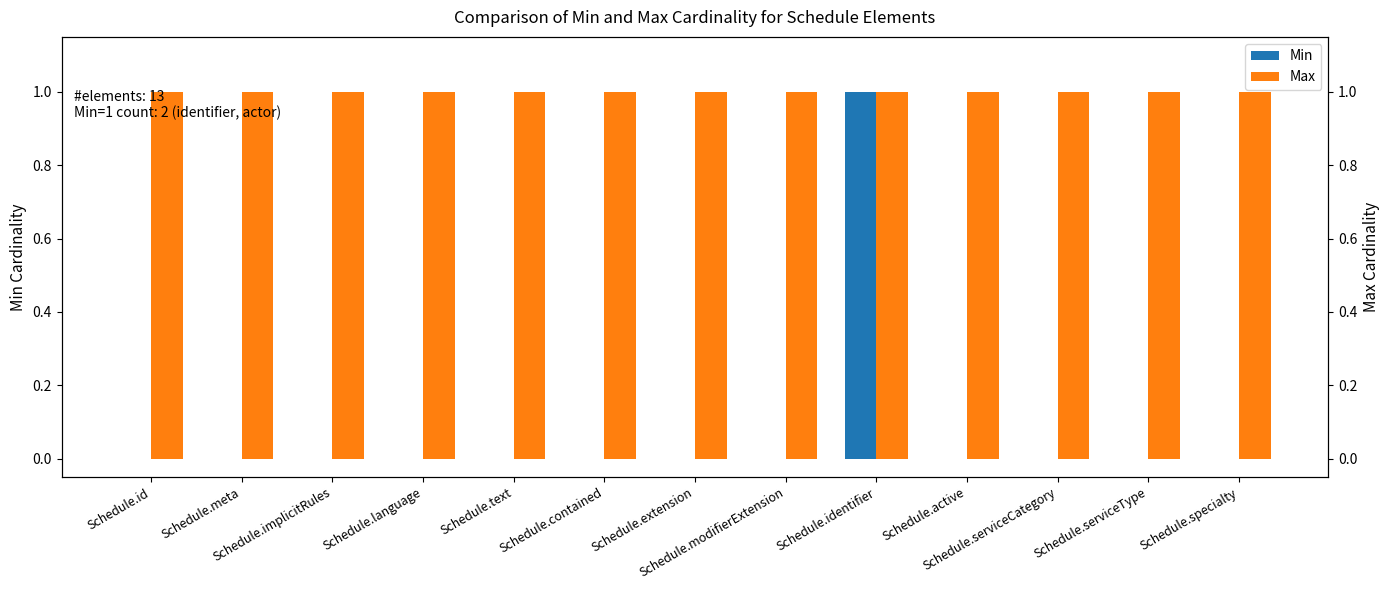

How many groups of bars are there?

13